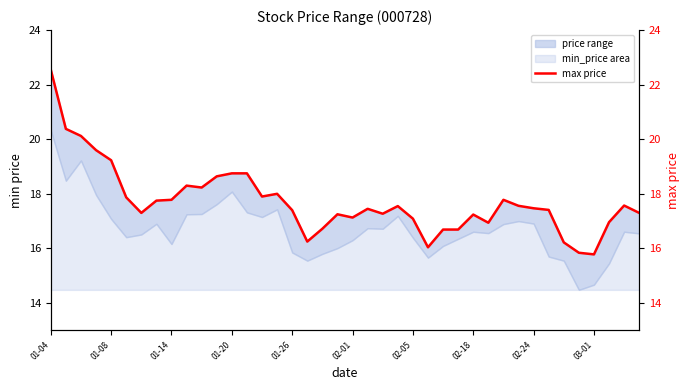

Is it true that min_price area equals 2.4 at 01-14?

False